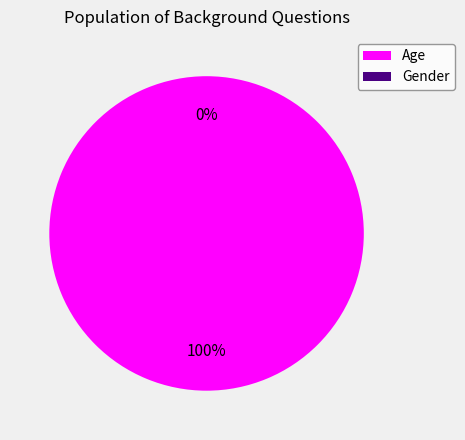

How many segments does this pie chart have?

2